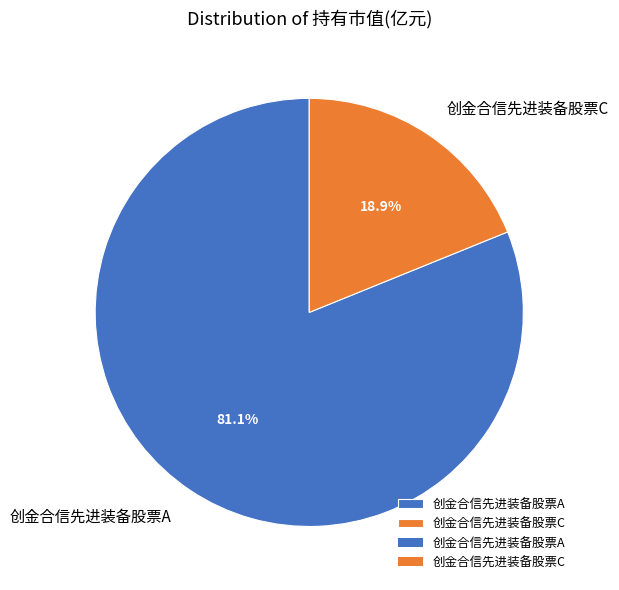

The 创金合信先进装备股票A slice represents 76% of the pie. True or false?

False